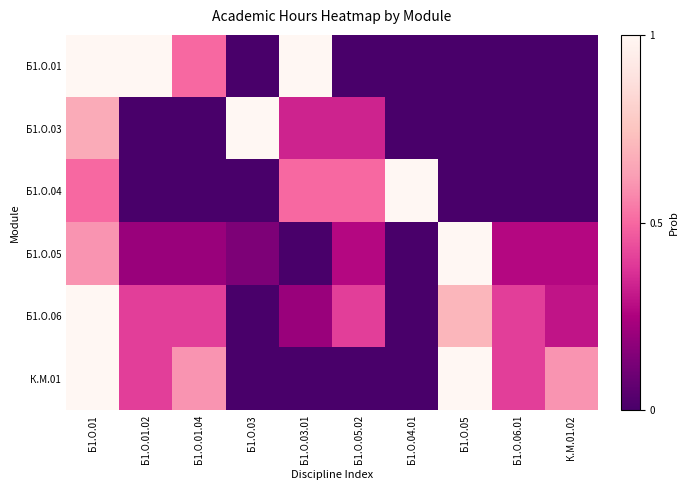

Reading left to right, extract all data points from this chart.

Б1.О.01: Б1.О.01=1.0	Б1.О.01.02=1.0	Б1.О.01.04=0.5	Б1.О.03=0.0	Б1.О.03.01=1.0	Б1.О.05.02=0.0	Б1.О.04.01=0.0	Б1.О.05=0.0	Б1.О.06.01=0.0	К.М.01.02=0.0
Б1.О.03: Б1.О.01=0.7	Б1.О.01.02=0.0	Б1.О.01.04=0.0	Б1.О.03=1.0	Б1.О.03.01=0.3	Б1.О.05.02=0.3	Б1.О.04.01=0.0	Б1.О.05=0.0	Б1.О.06.01=0.0	К.М.01.02=0.0
Б1.О.04: Б1.О.01=0.5	Б1.О.01.02=0.0	Б1.О.01.04=0.0	Б1.О.03=0.0	Б1.О.03.01=0.5	Б1.О.05.02=0.5	Б1.О.04.01=1.0	Б1.О.05=0.0	Б1.О.06.01=0.0	К.М.01.02=0.0
Б1.О.05: Б1.О.01=0.6	Б1.О.01.02=0.2	Б1.О.01.04=0.2	Б1.О.03=0.1	Б1.О.03.01=0.0	Б1.О.05.02=0.3	Б1.О.04.01=0.0	Б1.О.05=1.0	Б1.О.06.01=0.3	К.М.01.02=0.3
Б1.О.06: Б1.О.01=1.0	Б1.О.01.02=0.4	Б1.О.01.04=0.4	Б1.О.03=0.0	Б1.О.03.01=0.2	Б1.О.05.02=0.4	Б1.О.04.01=0.0	Б1.О.05=0.7	Б1.О.06.01=0.4	К.М.01.02=0.3
К.М.01: Б1.О.01=1.0	Б1.О.01.02=0.4	Б1.О.01.04=0.6	Б1.О.03=0.0	Б1.О.03.01=0.0	Б1.О.05.02=0.0	Б1.О.04.01=0.0	Б1.О.05=1.0	Б1.О.06.01=0.4	К.М.01.02=0.6